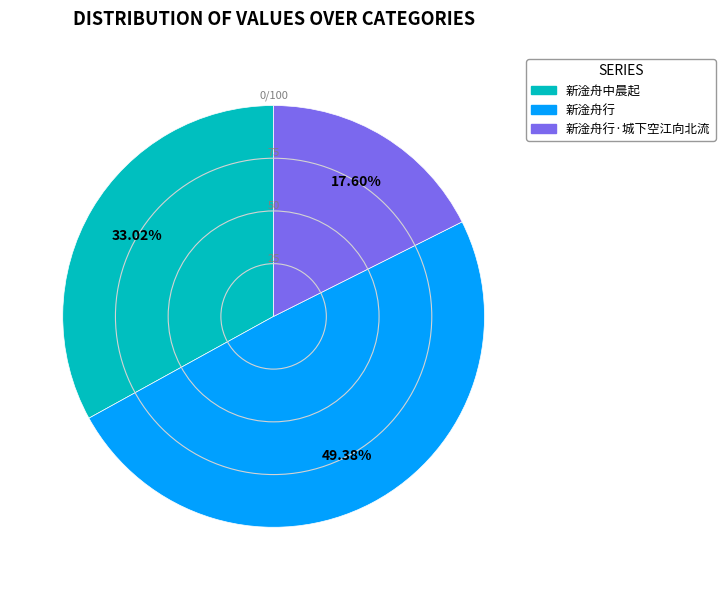

What is the largest slice in the pie chart?

新淦舟行